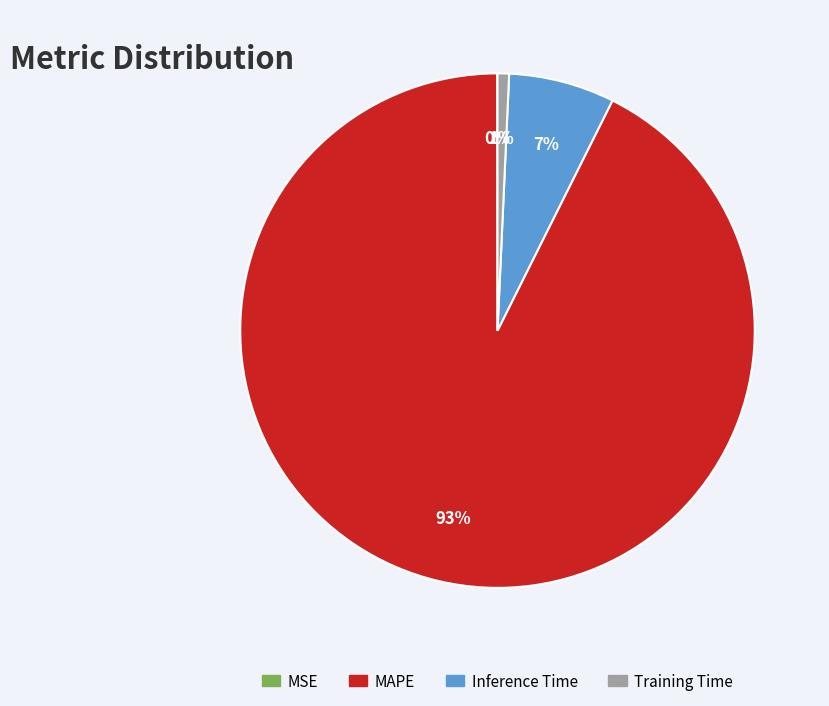

The Inference Time slice represents 7% of the pie. True or false?

True